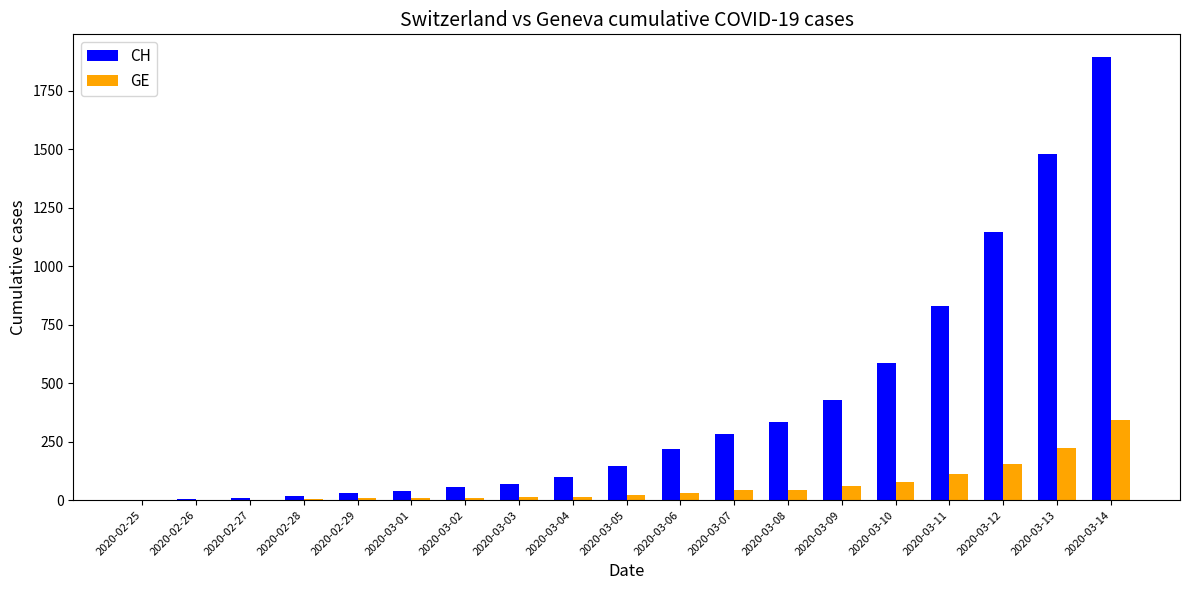

The value of CH at 2020-03-08 is 533. True or false?

False